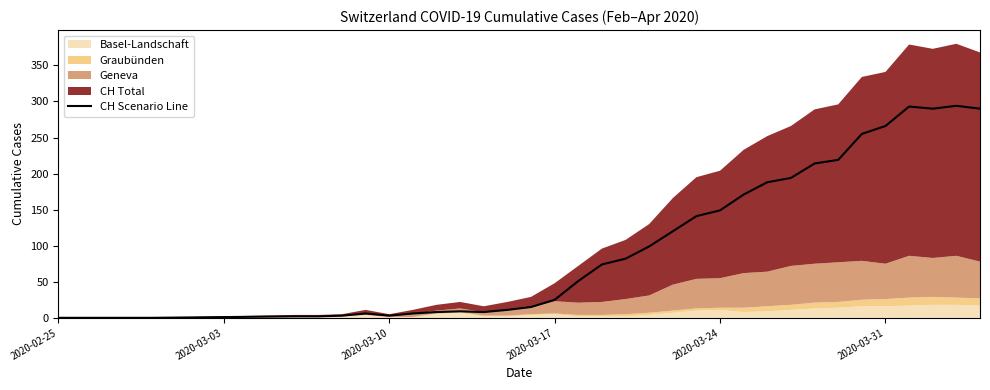

What is the highest value of the CH Scenario Line series?

294